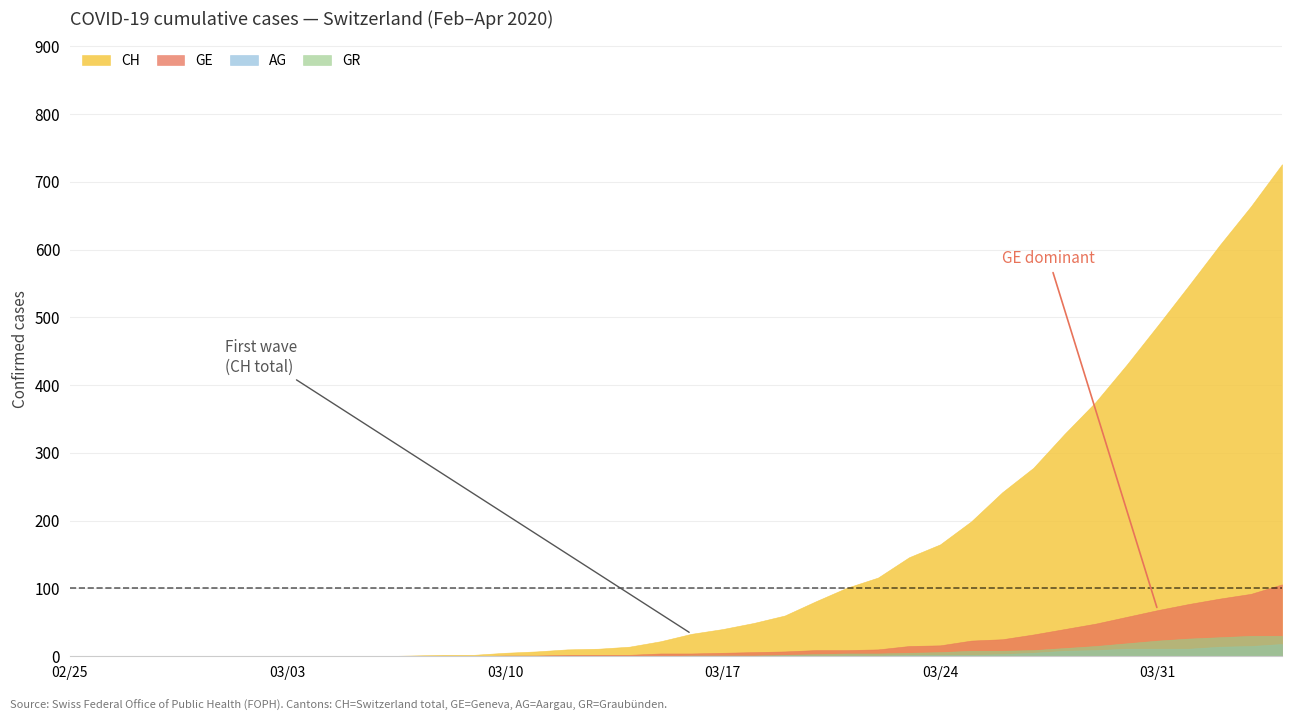

How many data points does each series have?

40